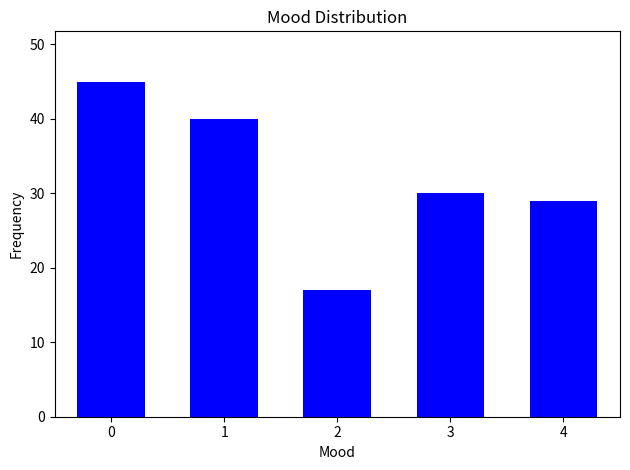

Reading left to right, transcribe all the data shown in this chart.

45	40	17	30	29